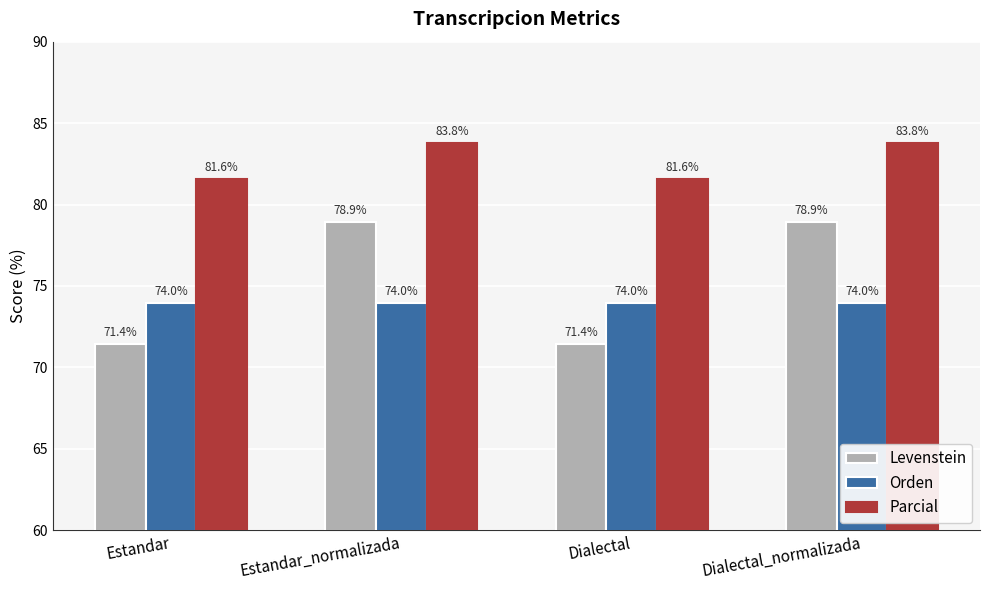

What are all the series names shown in the legend?

Levenstein, Orden, Parcial